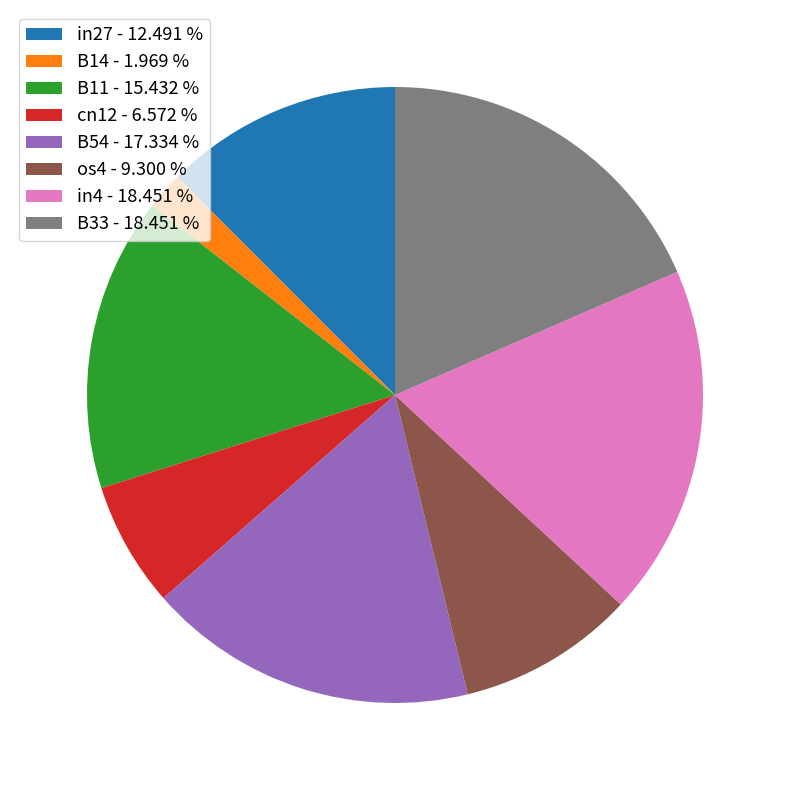

The cn12 slice represents 7% of the pie. True or false?

True